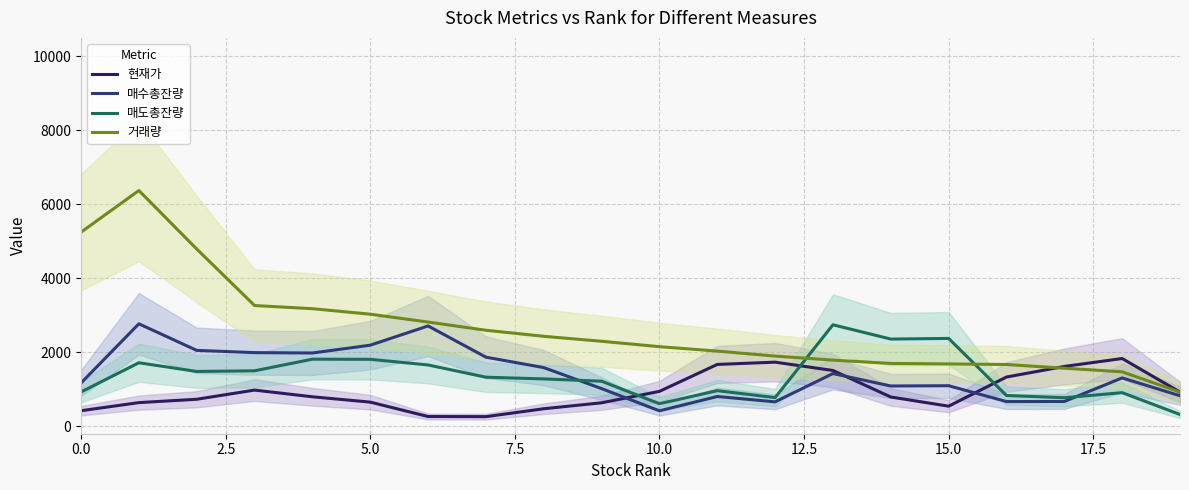

True or false: 거래량 and 매수총잔량 cross at least once.

False